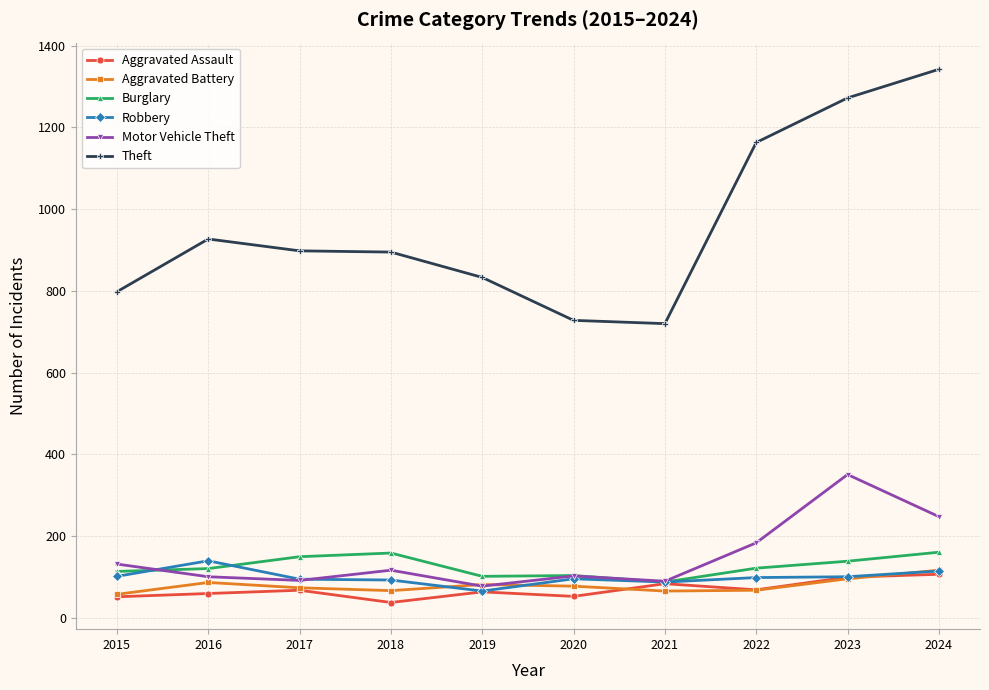

What is the minimum value for Aggravated Battery?

58